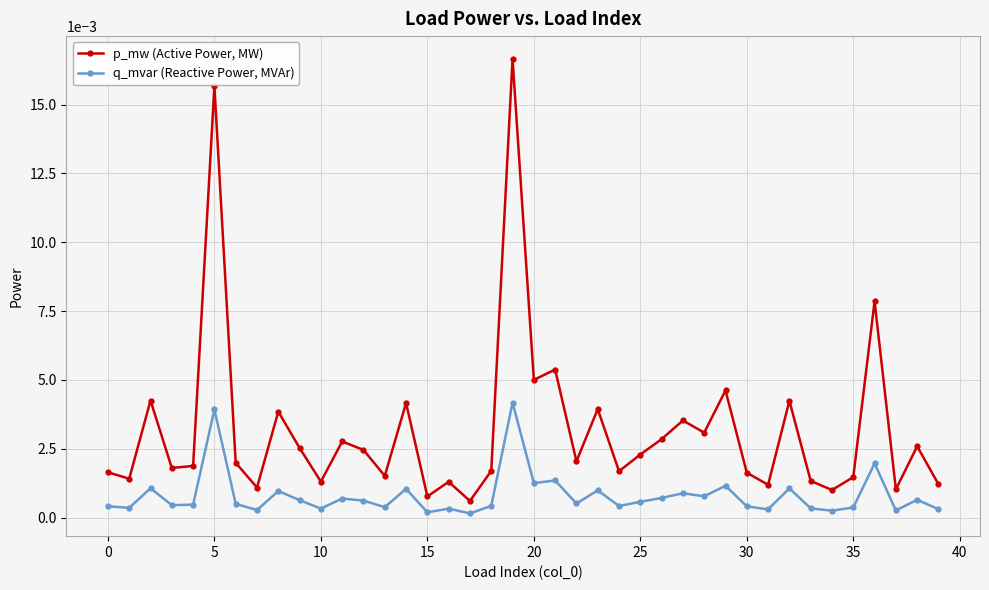

True or false: q_mvar (Reactive Power, MVAr) has more than 2 points higher than both neighbors.

True